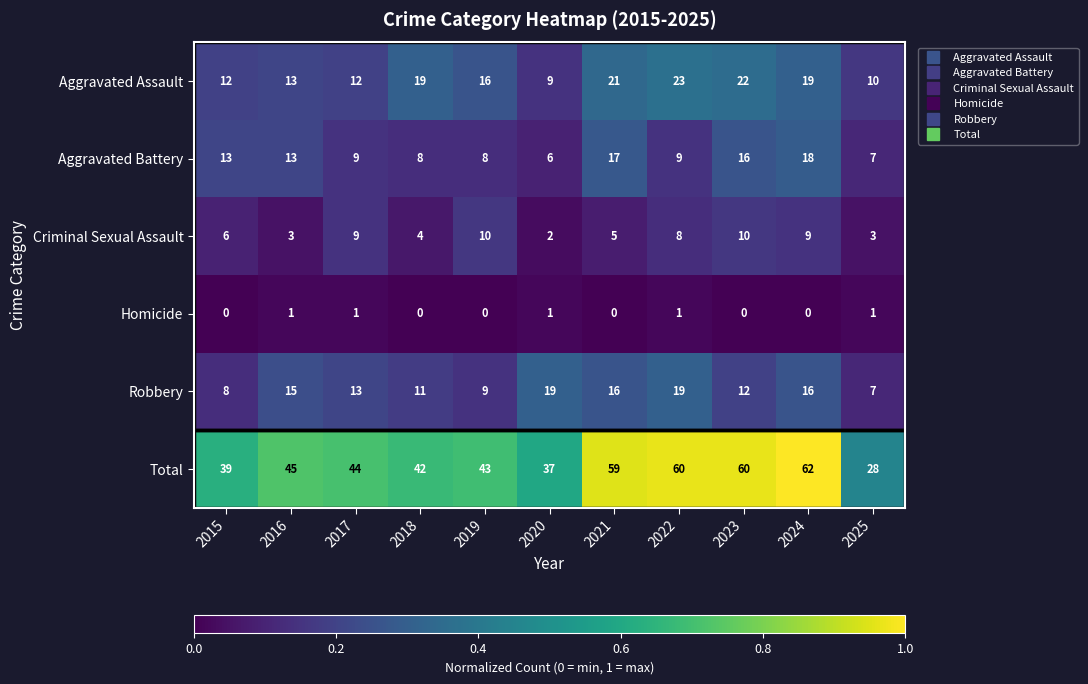

Is it true that Aggravated Battery equals 8 at 2019?

True